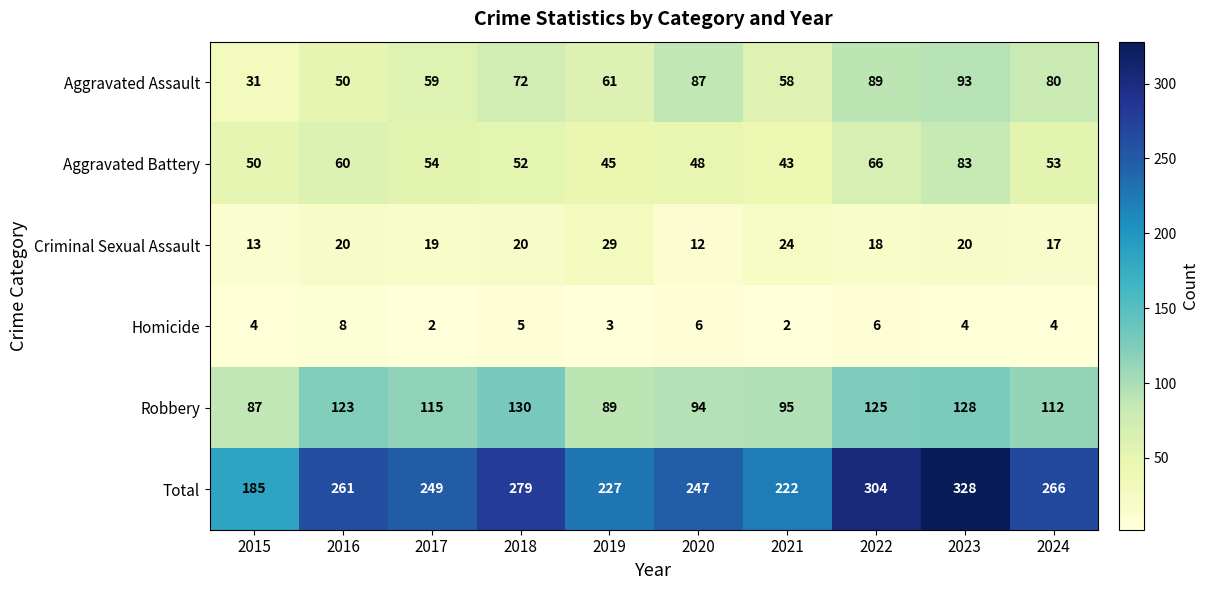

How many distinct data groups are displayed?

6